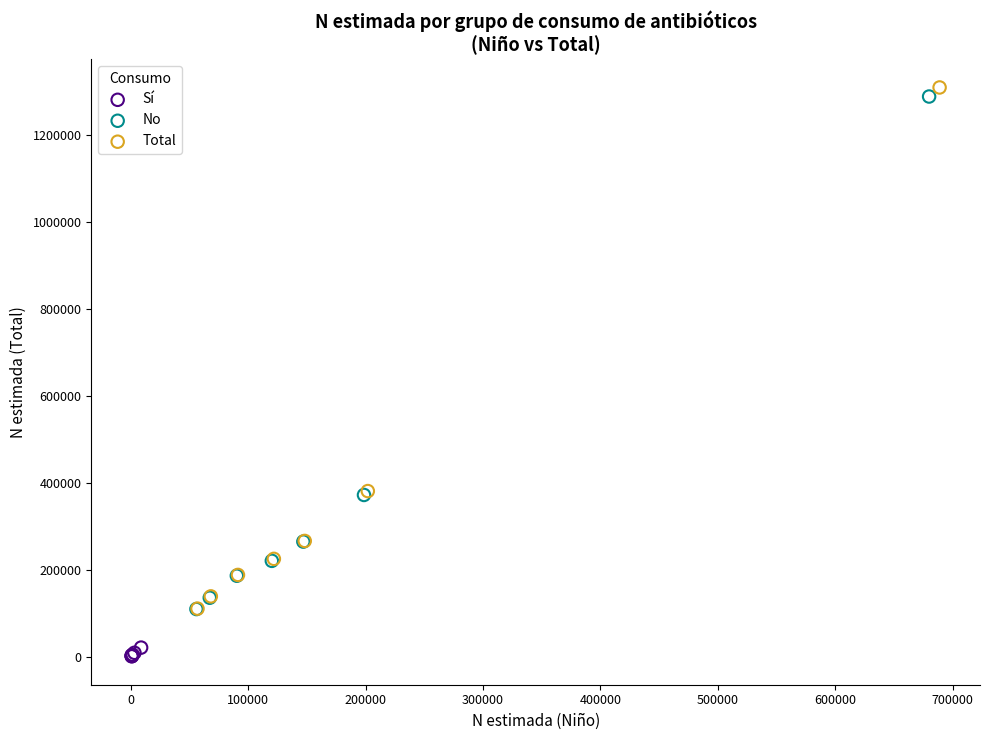

Which series contains the lowest Y value?

Sí